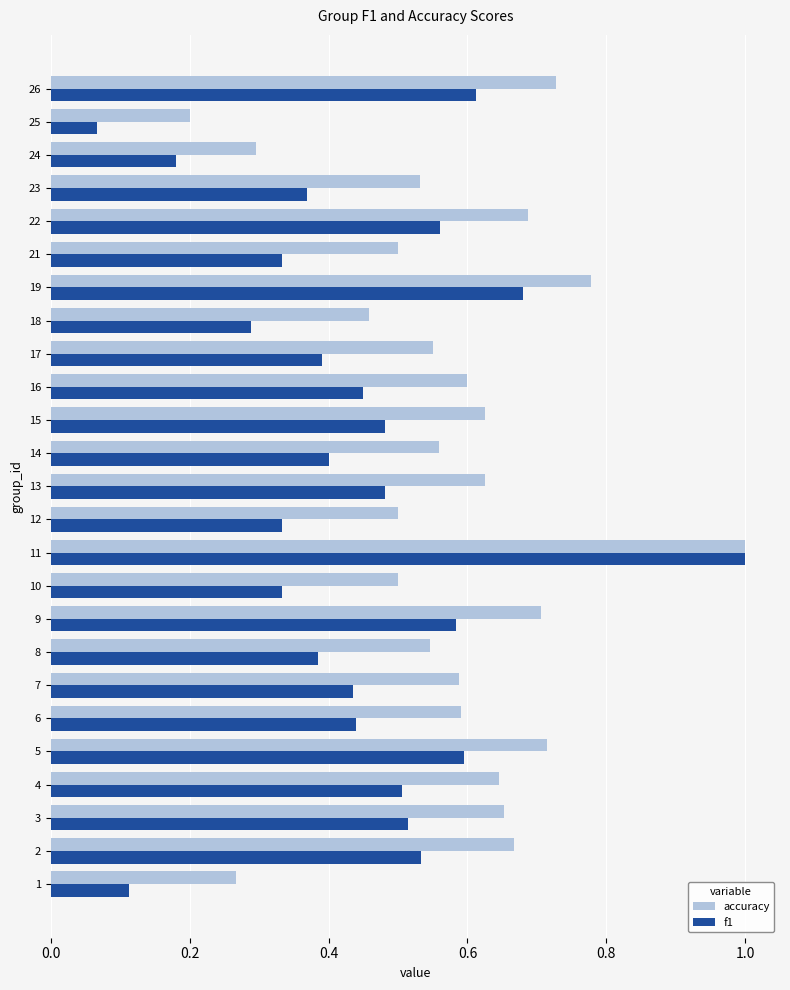

What is the highest value of the f1 series?

1.0